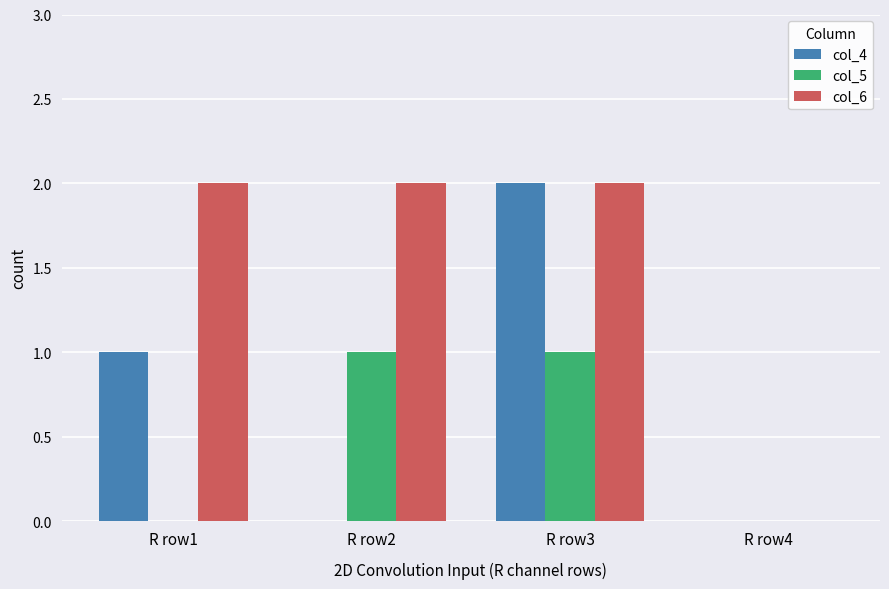

Reading right to left, what are all the values shown in this chart?

col_4: R row4=0	R row3=2	R row2=0	R row1=1
col_5: R row4=0	R row3=1	R row2=1	R row1=0
col_6: R row4=0	R row3=2	R row2=2	R row1=2